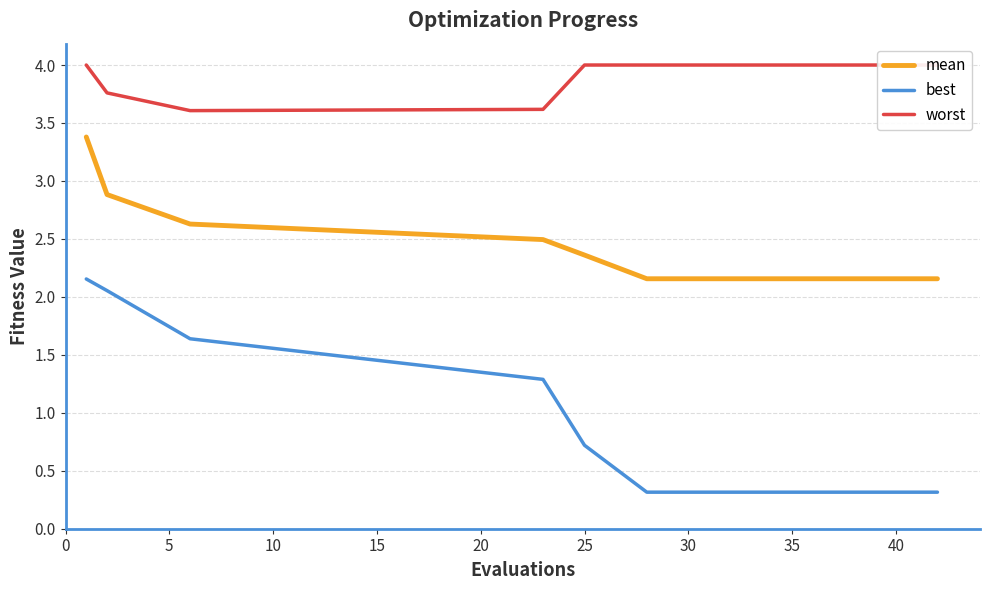

True or false: mean has a value of 1.2 at 40.

False